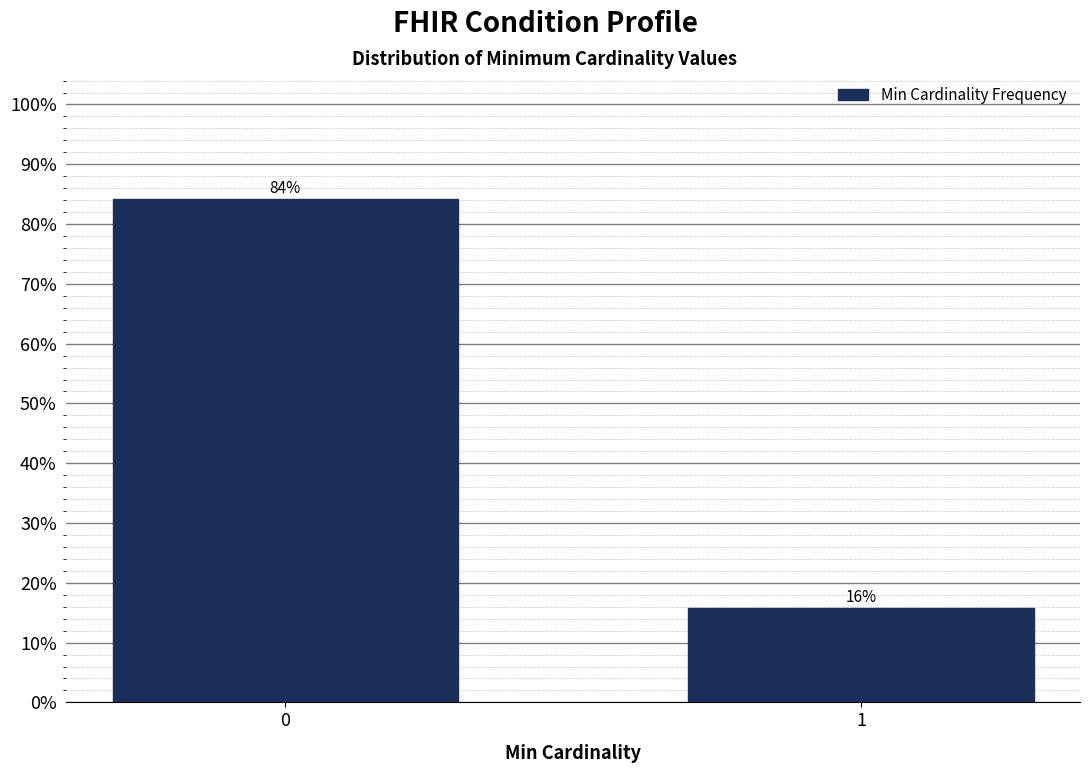

What is the value of the 1st bar from the left?

84.2